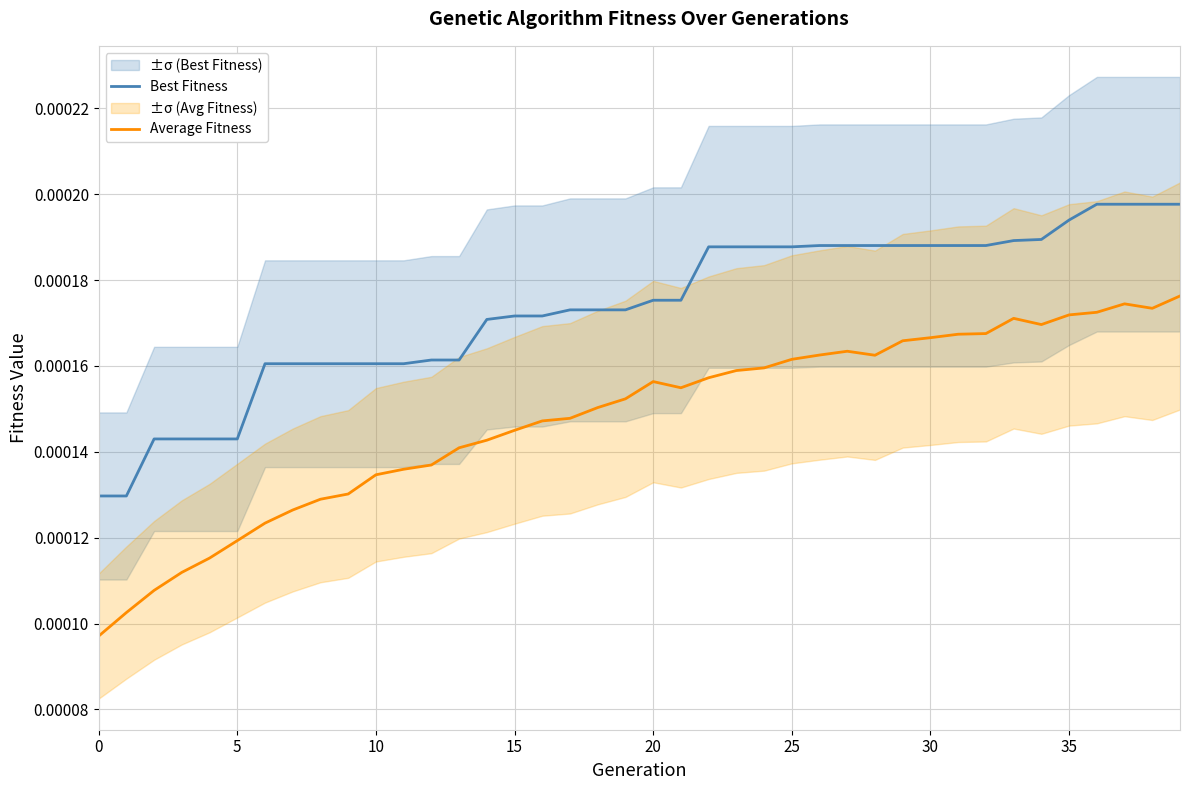

True or false: Average Fitness and Best Fitness cross at least once.

False